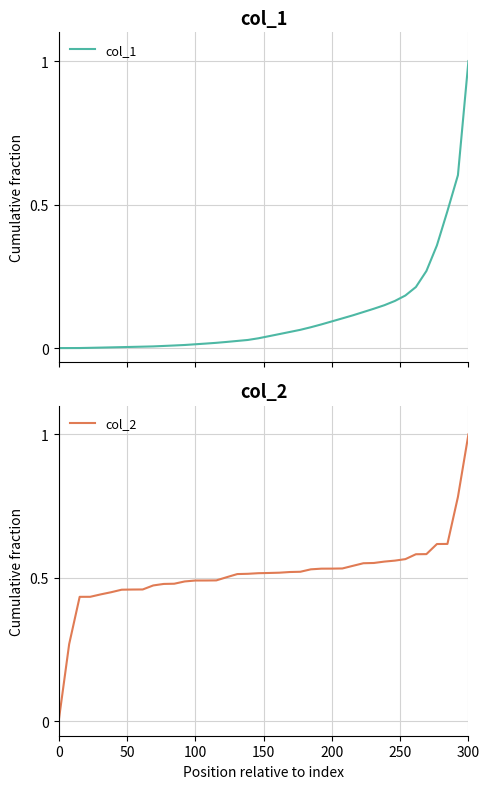

How many values in col_2 are above zero?

39